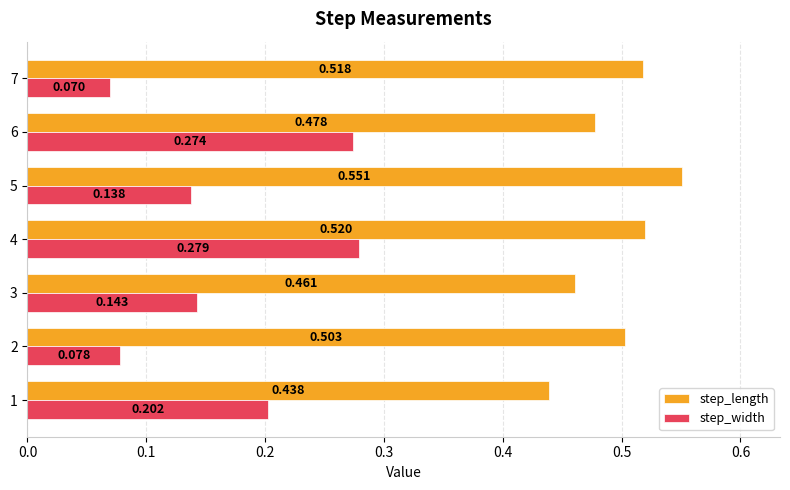

Rank the series by their average value, from highest to lowest.

step_length, step_width